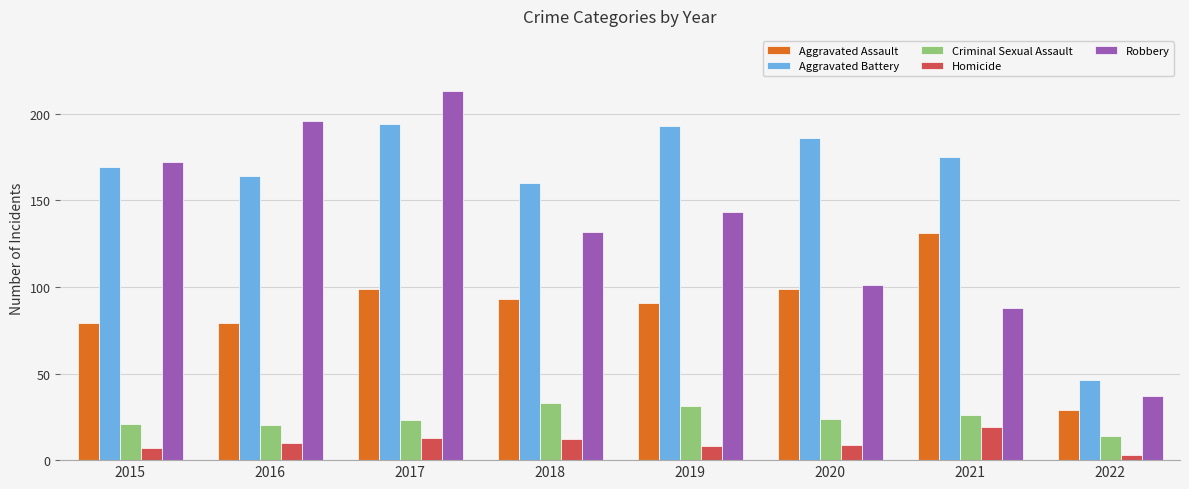

What is the difference between the second highest and minimum values in the Homicide series?

10